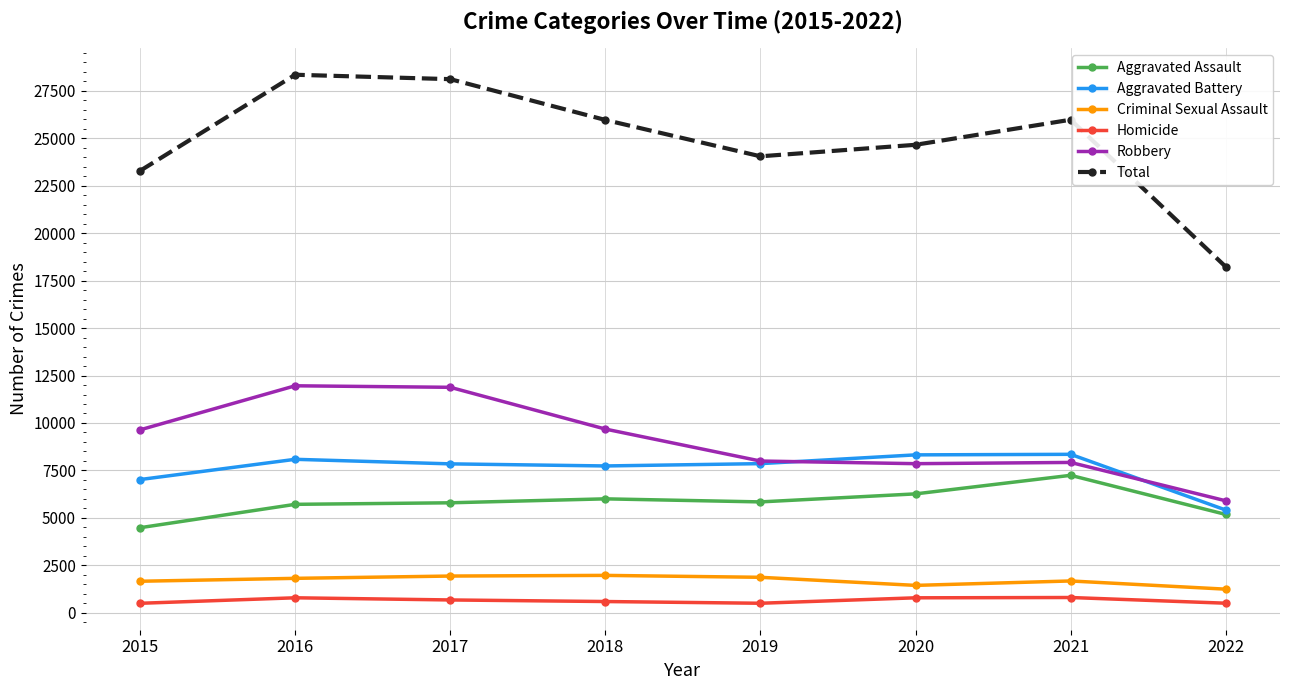

What is the difference between the maximum and second lowest values in the Aggravated Assault series?

2061